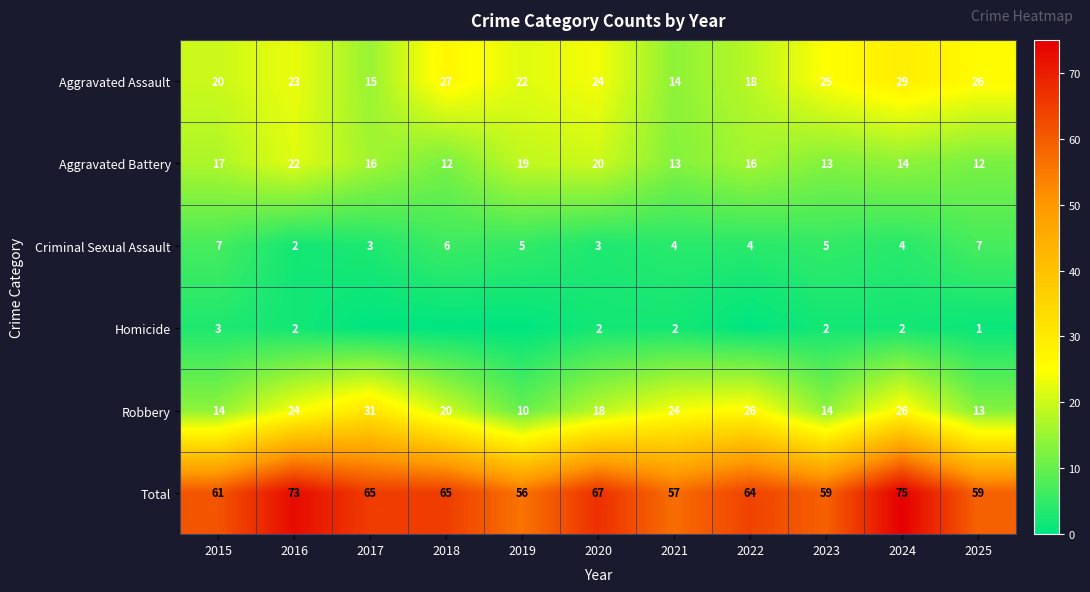

The Total series shows 61 at 2015. True or false?

True